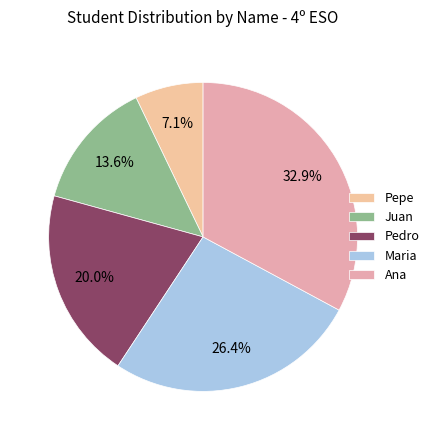

How many slices are in this pie chart?

5